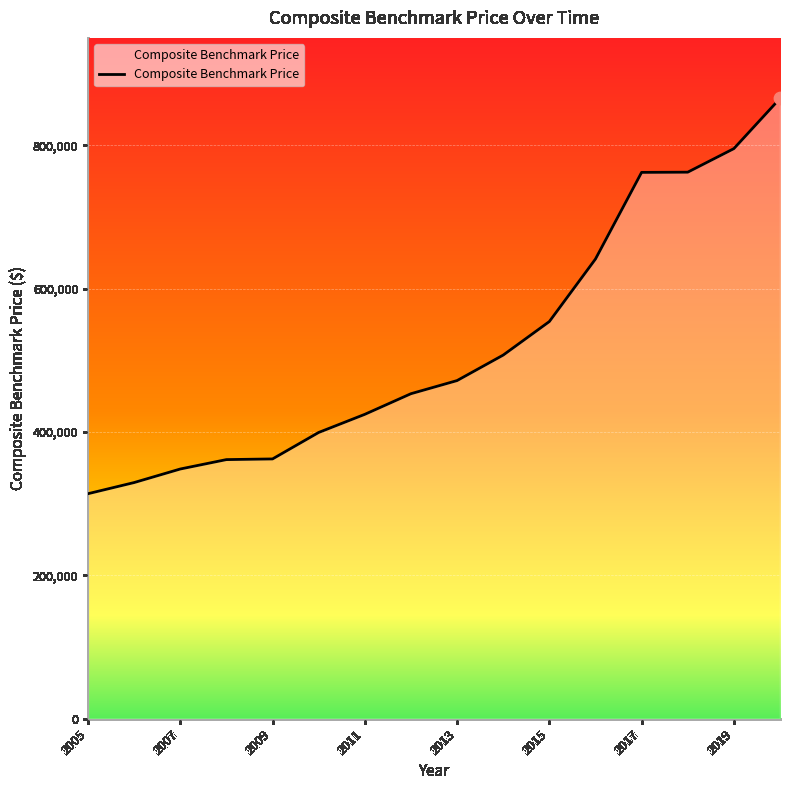

What is the smallest value displayed?

313984